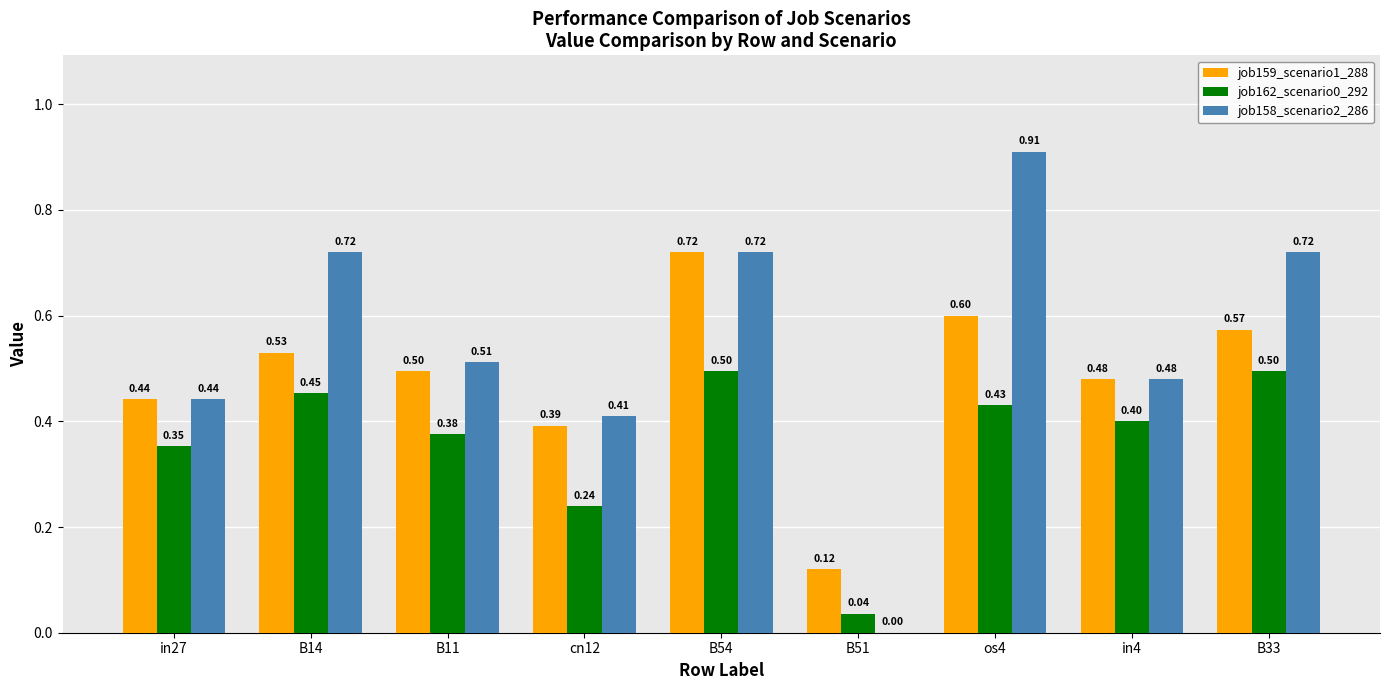

What is the approximate value of job159_scenario1_288 at os4?

0.6